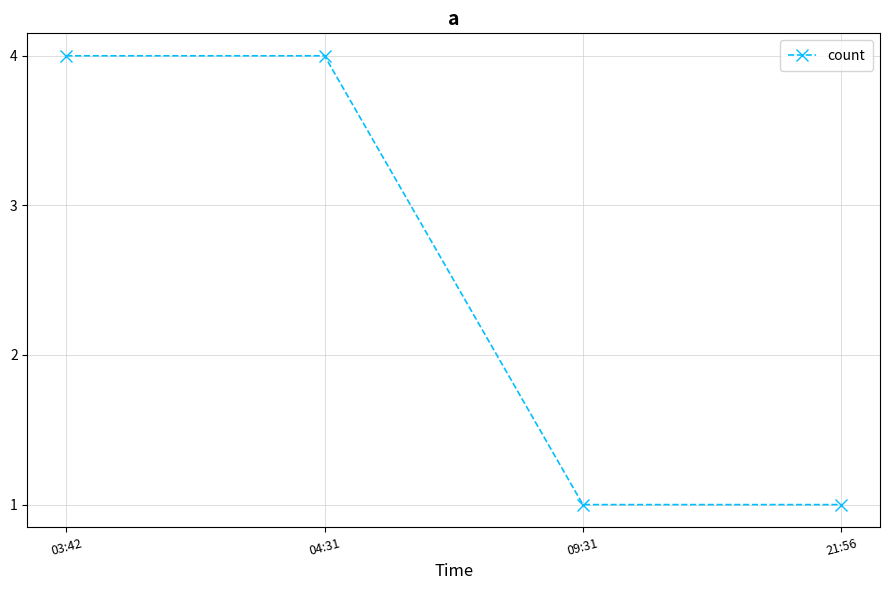

What is the approximate value at 09:31?

1